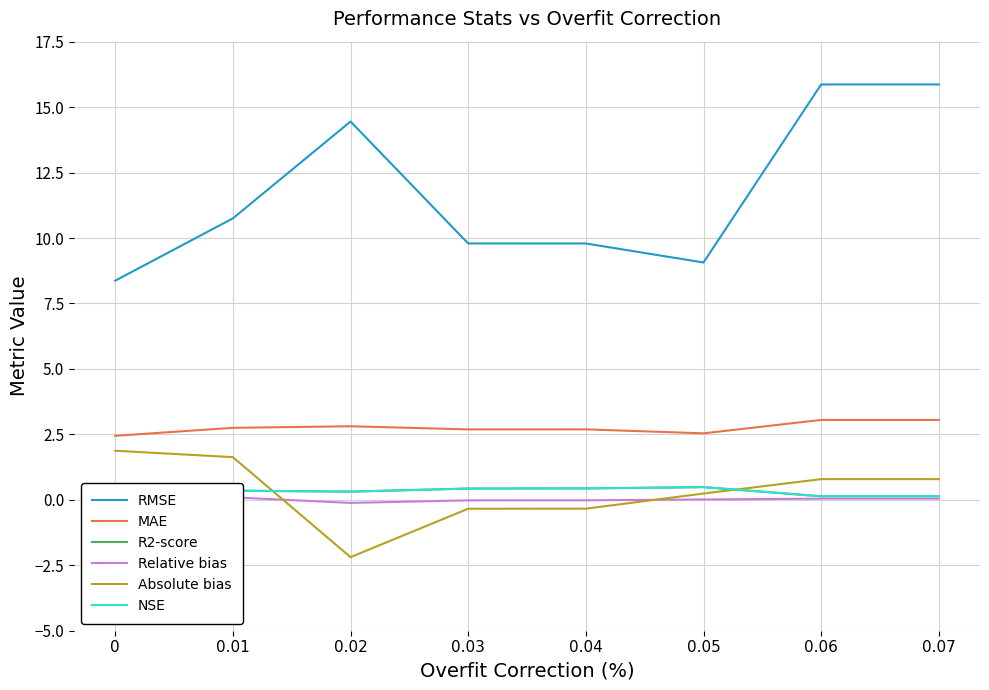

Which series has the largest total across all categories?

RMSE